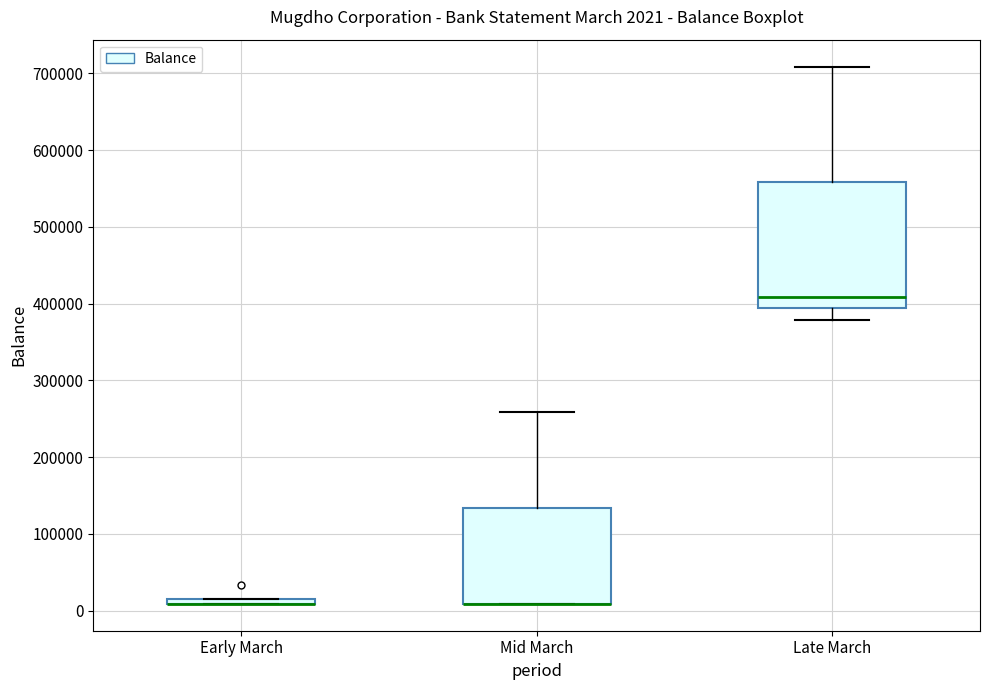

Which box is the tallest, from its lower edge to its upper edge?

Late March